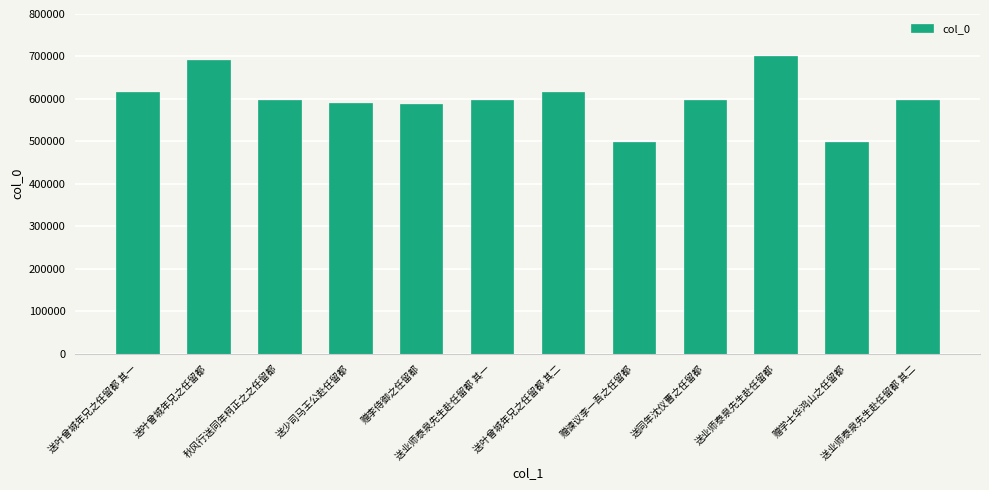

The value at 送业师泰泉先生赴任留都 其一 is 597435. True or false?

True